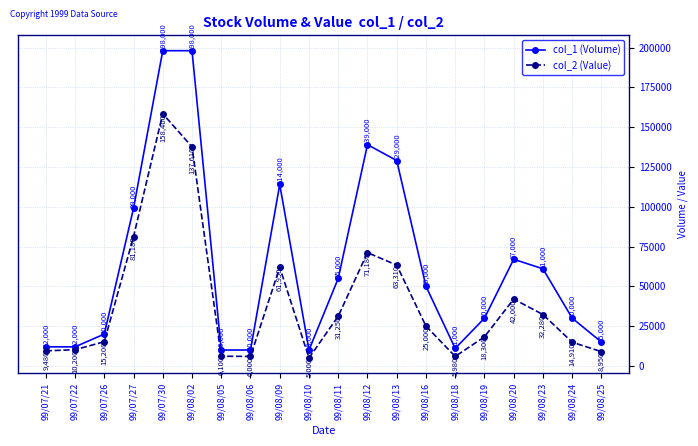

What is the difference between the maximum and minimum values in the col_1 (Volume) series?

188000